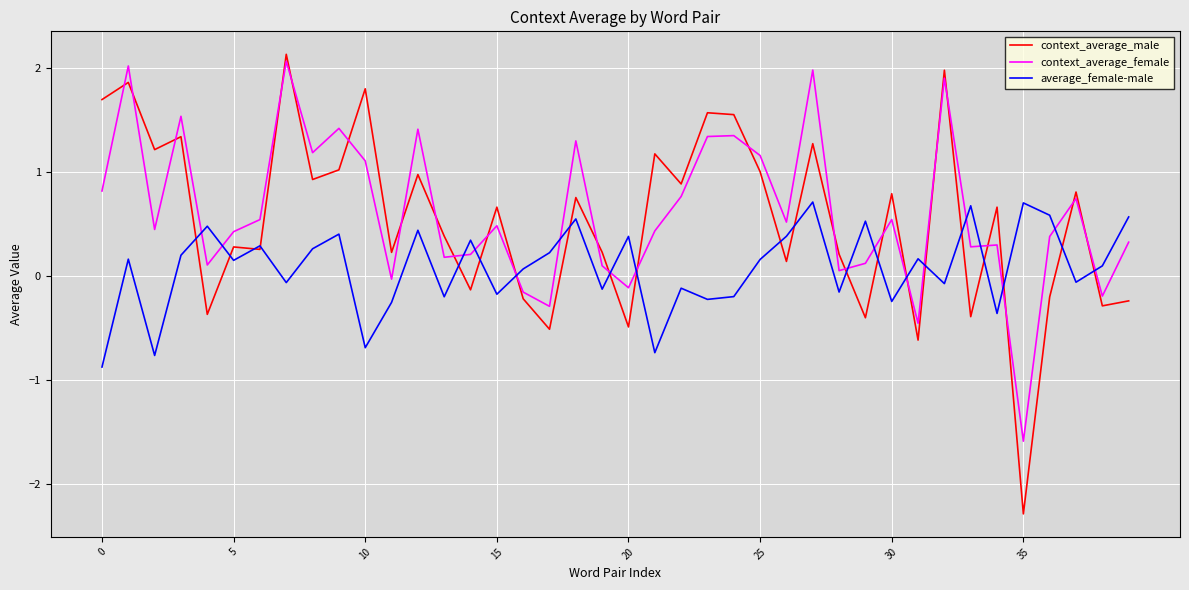

In average_female-male, how many points are higher than both neighbors (excluding endpoints)?

14